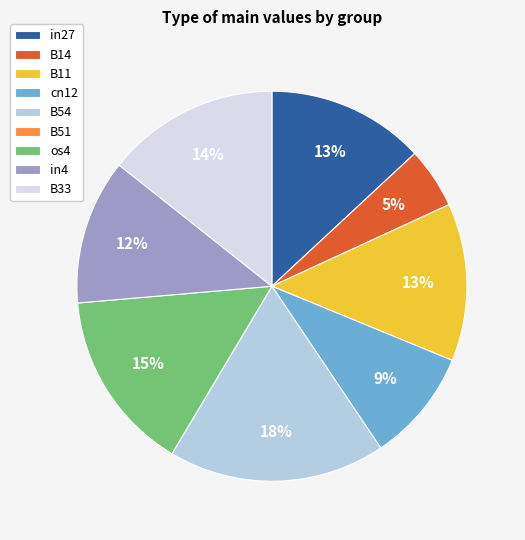

Does B54 represent more than half of the total?

No